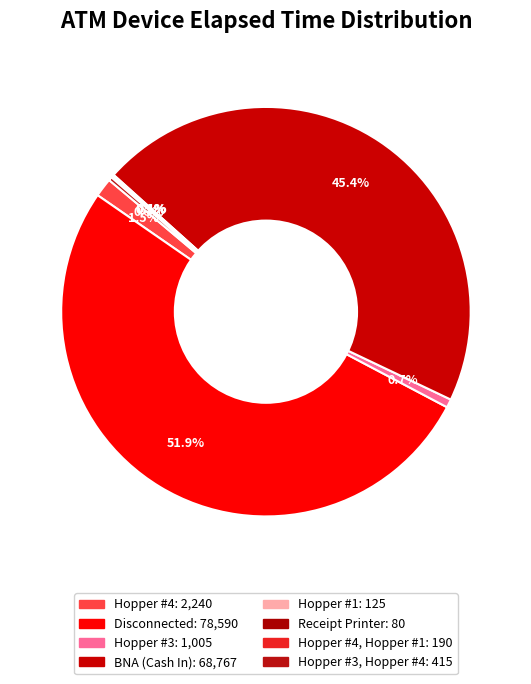

Which slice represents more than half of the pie?

Disconnected